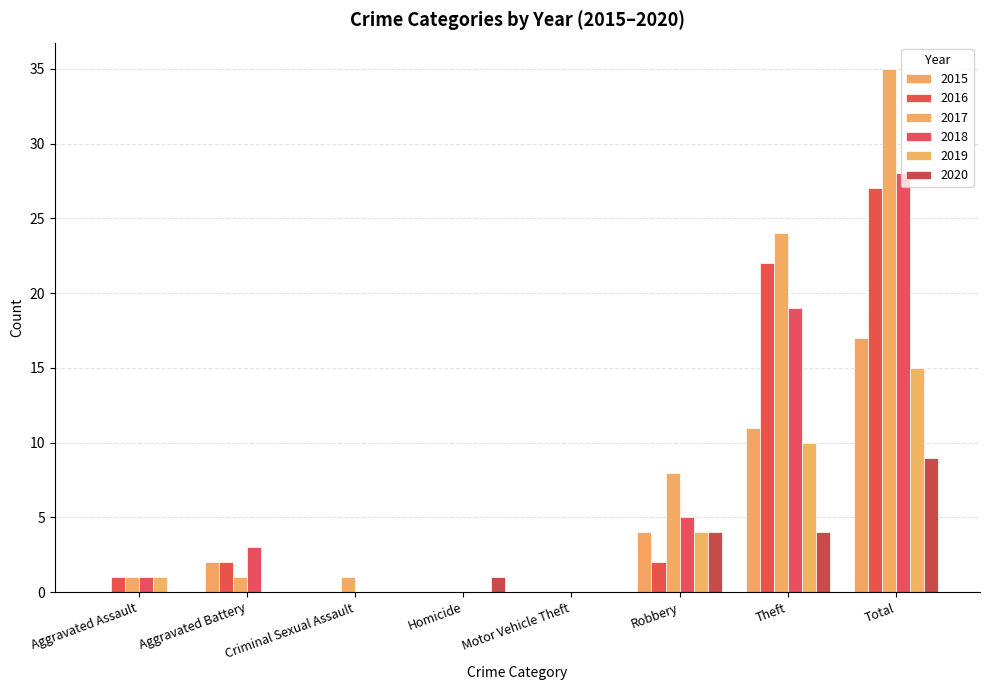

At how many categories does at least one series exceed 29?

1